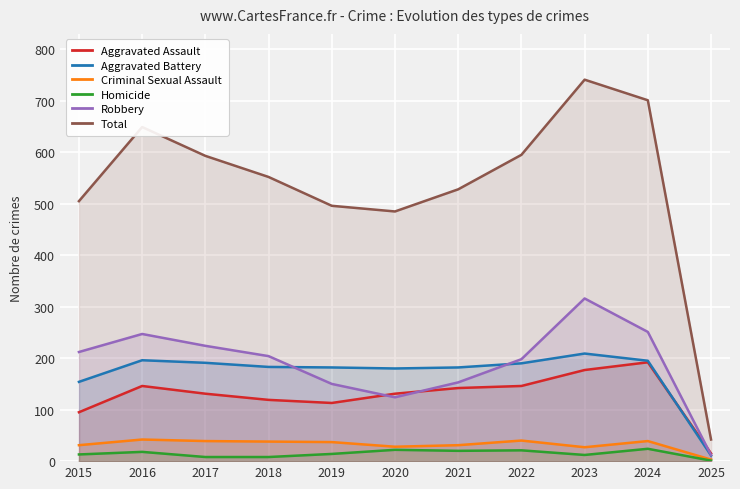

True or false: Homicide has a value of 20 at 2021.

True